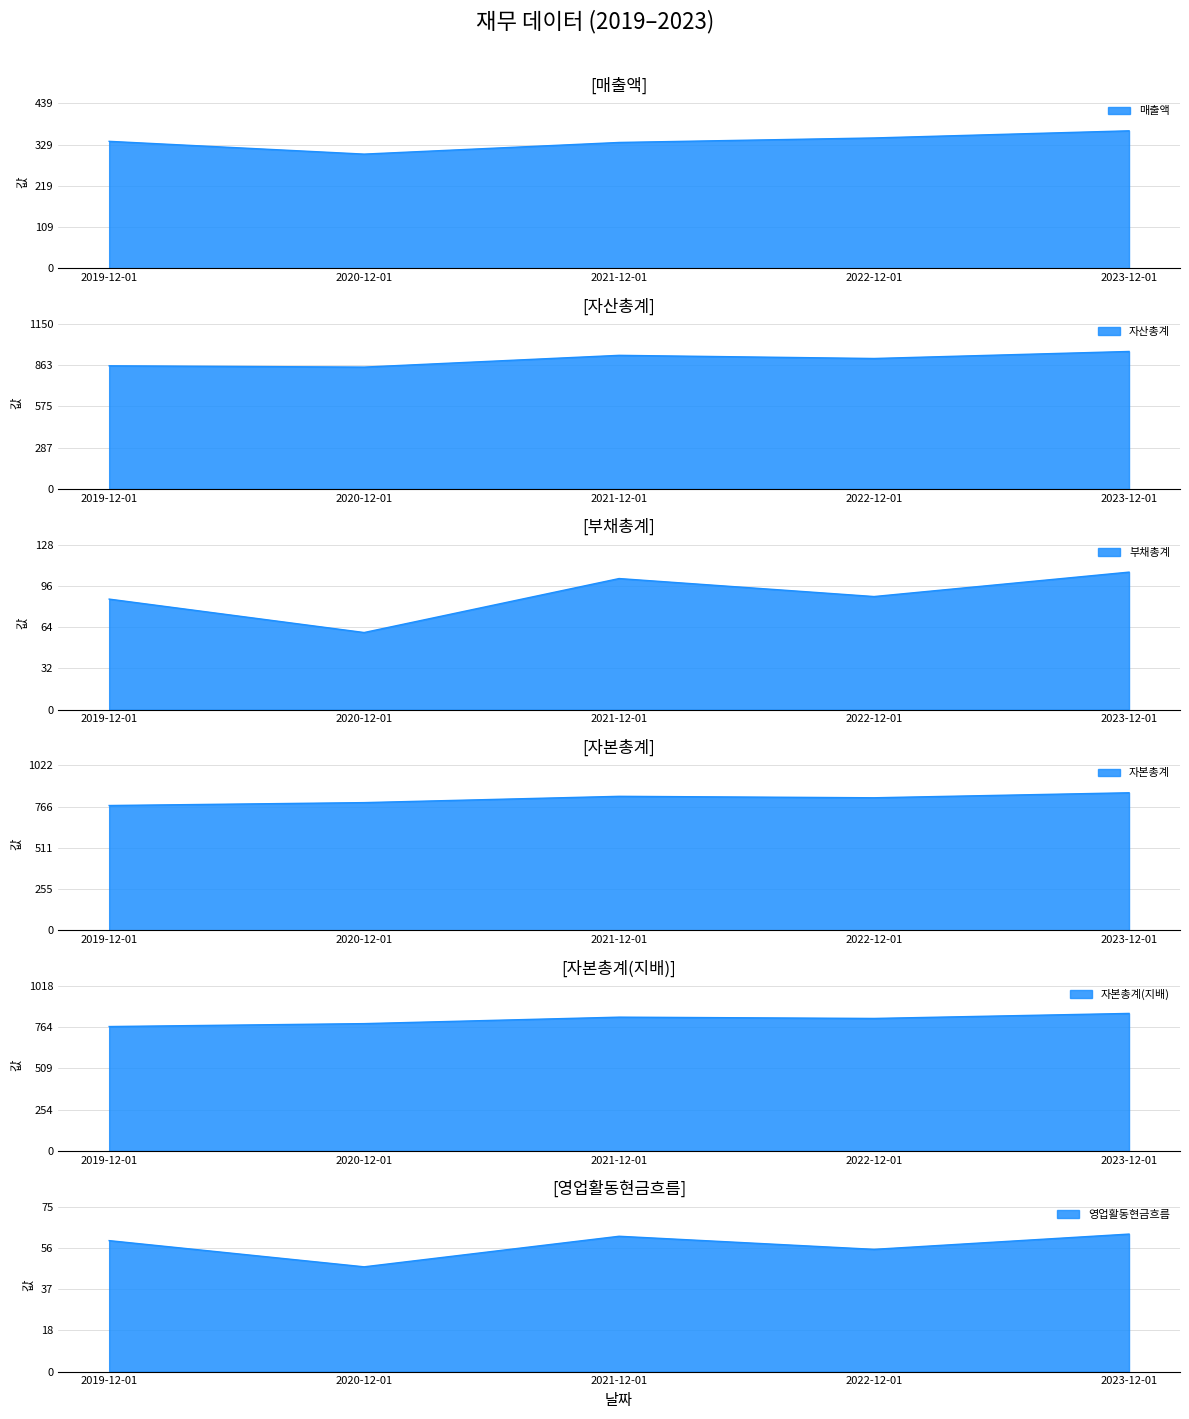

Where is the first local maximum for 자본총계(지배)?

2021-12-01